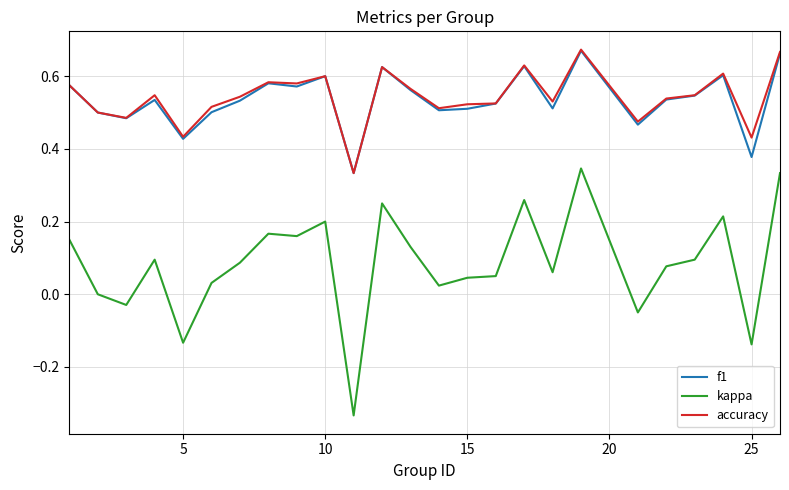

How many lines are shown in the chart?

3